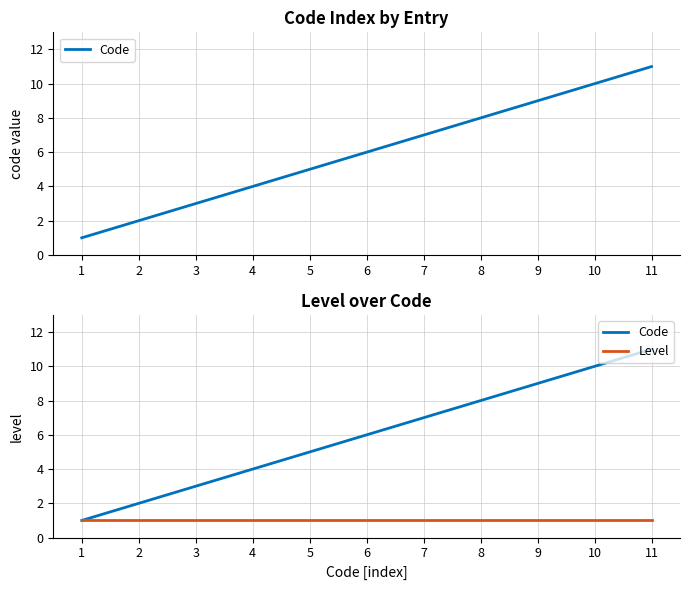

Which series has the largest range (max minus min)?

Code